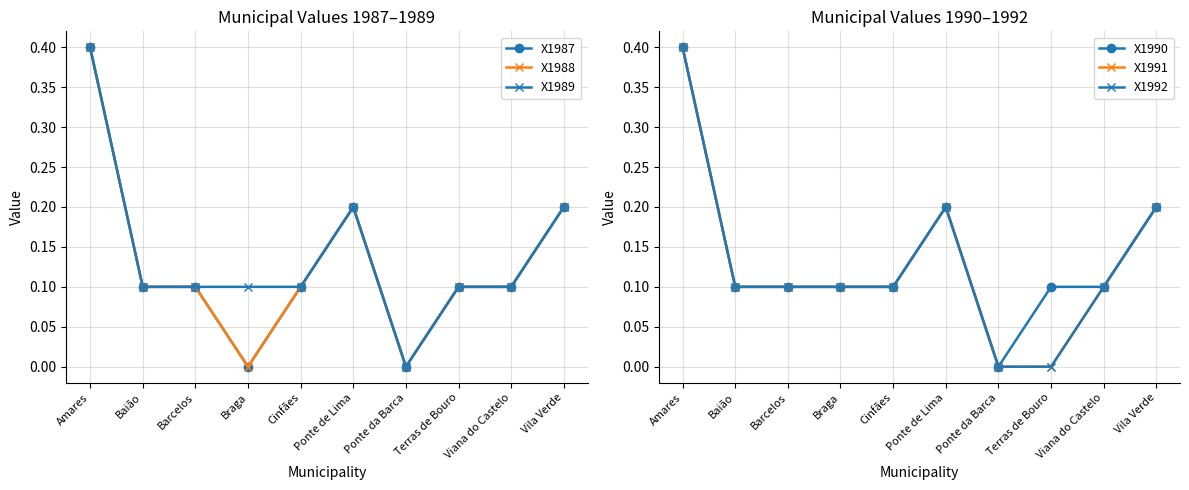

Where is X1988 nearest to the value 0?

Braga